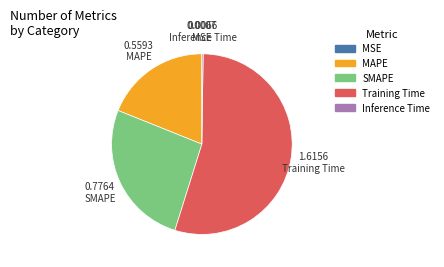

Which category accounts for the majority?

Training Time